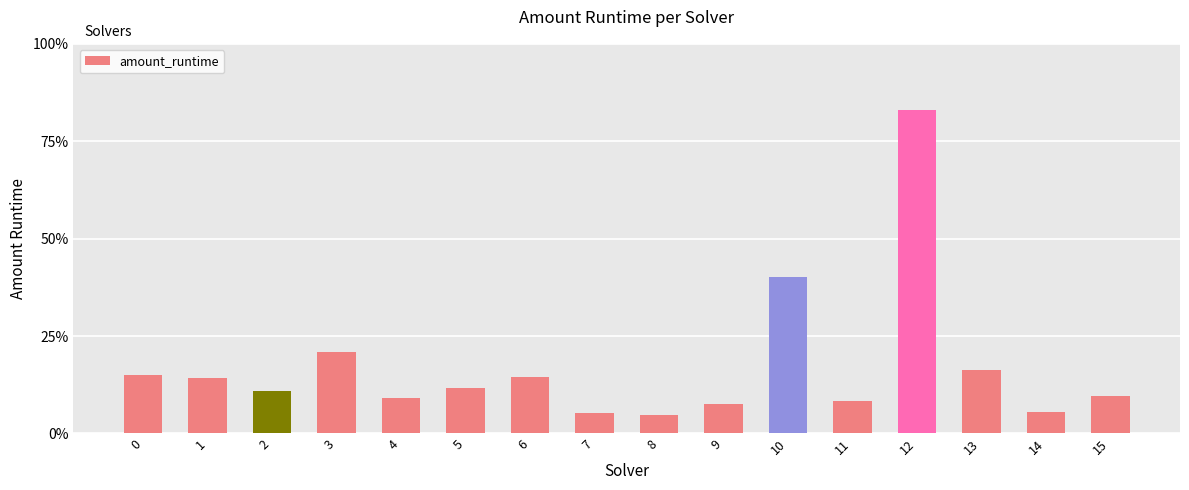

Reading left to right, extract all data points from this chart.

0.1	0.1	0.1	0.2	0.1	0.1	0.1	0.1	0.0	0.1	0.4	0.1	0.8	0.2	0.1	0.1